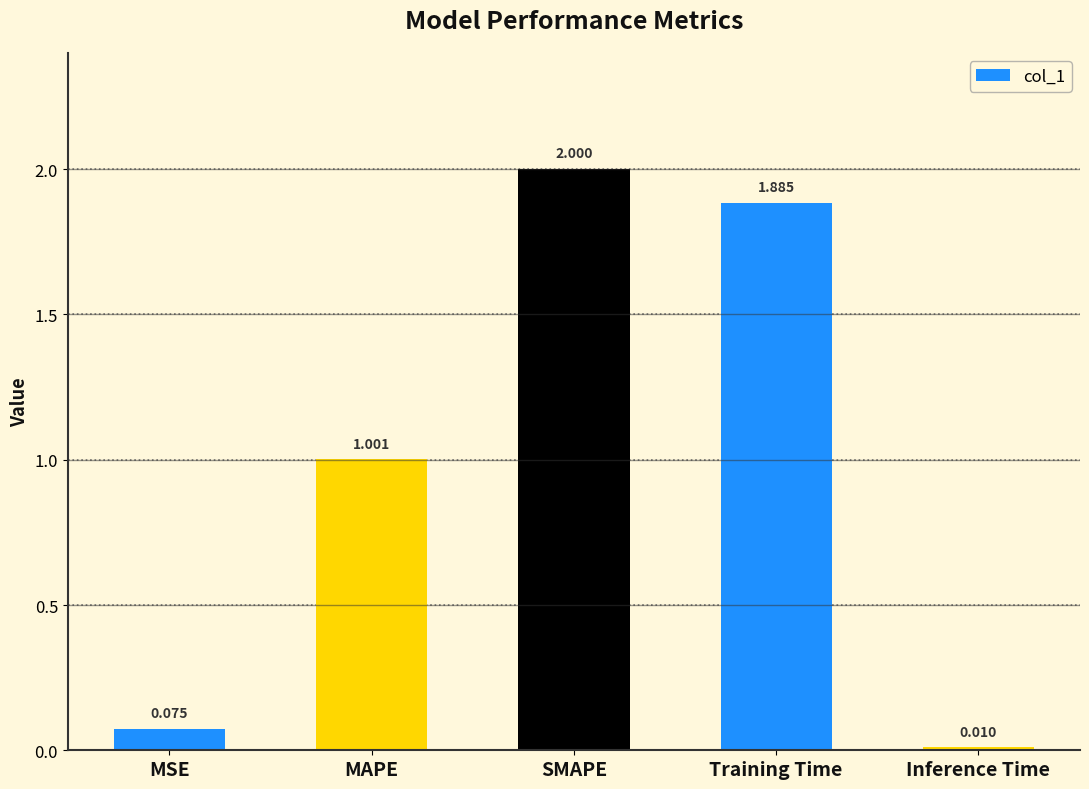

Rank the categories by value from lowest to highest.

Inference Time, MSE, MAPE, Training Time, SMAPE